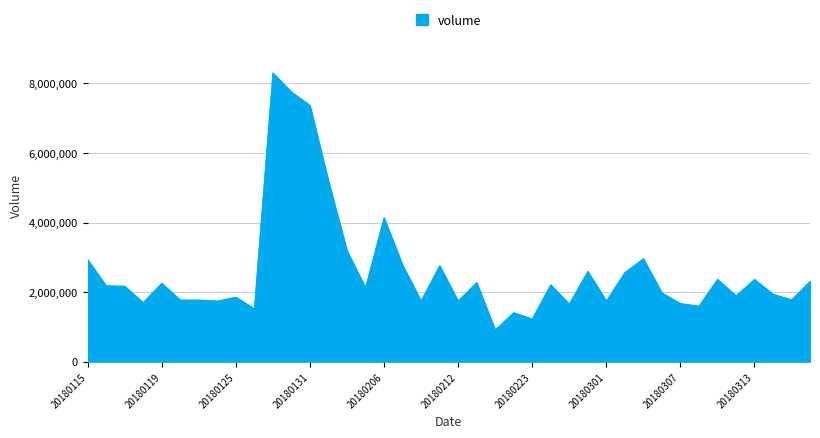

How many values are below 2171707?

20